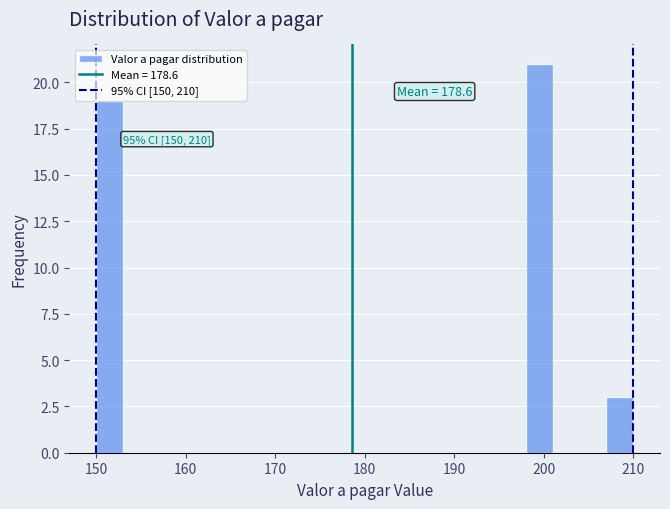

Read against the x-axis, roughly where is the centre of the tallest bar?

200